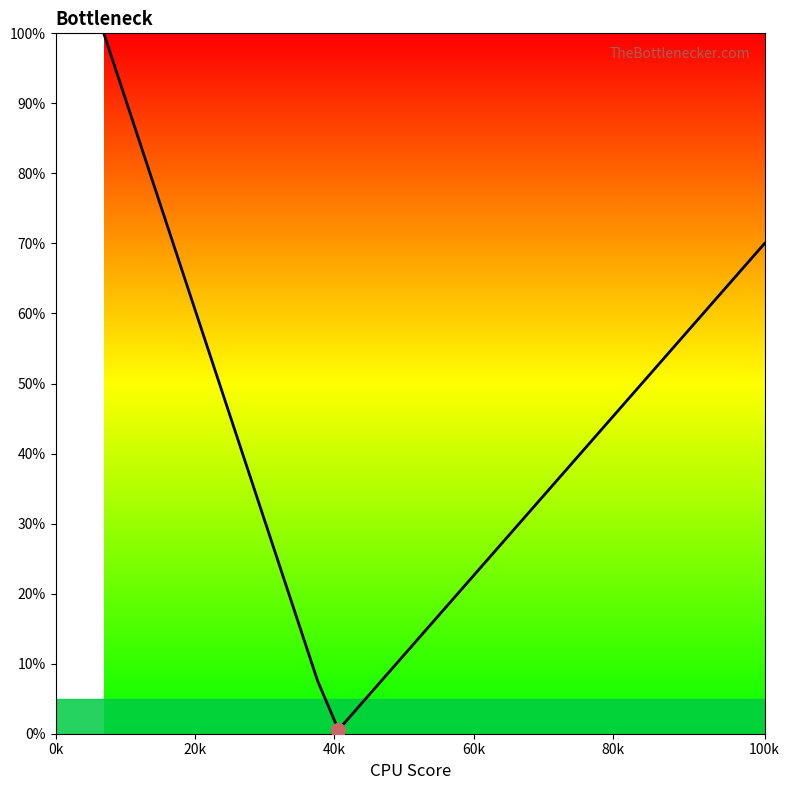

What is the difference between the maximum and minimum values?

99.4